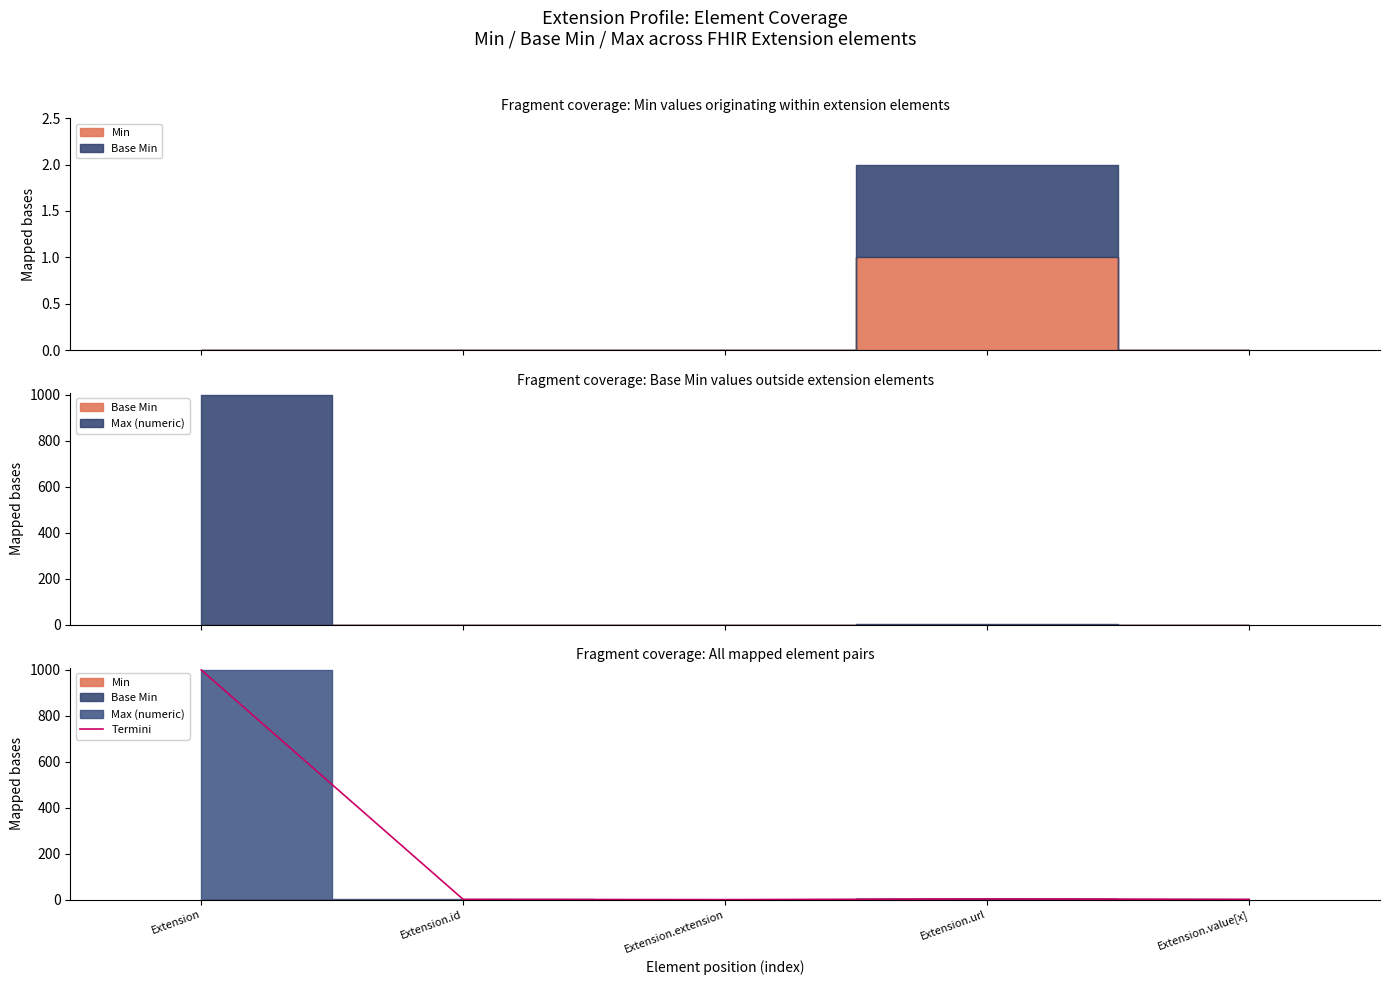

Count the number of categories in the chart.

5